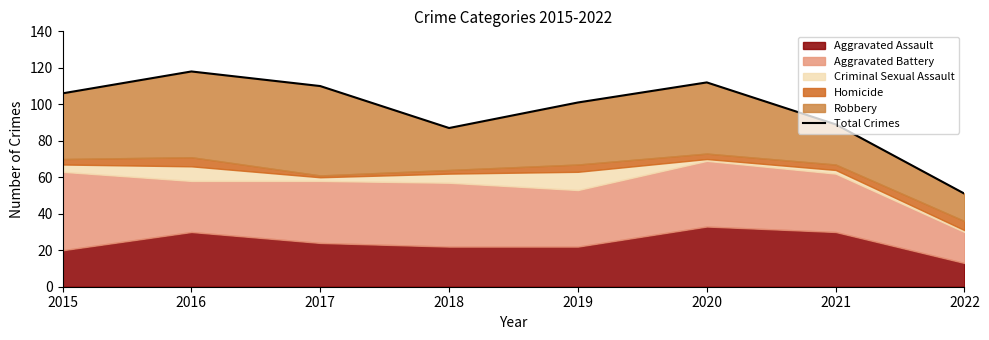

What is the value of the 4th point from the left?

87